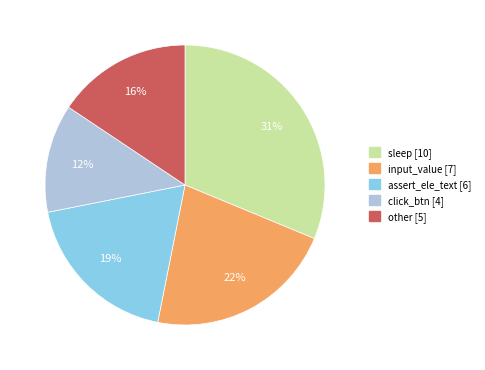

Does any single category account for the majority?

No